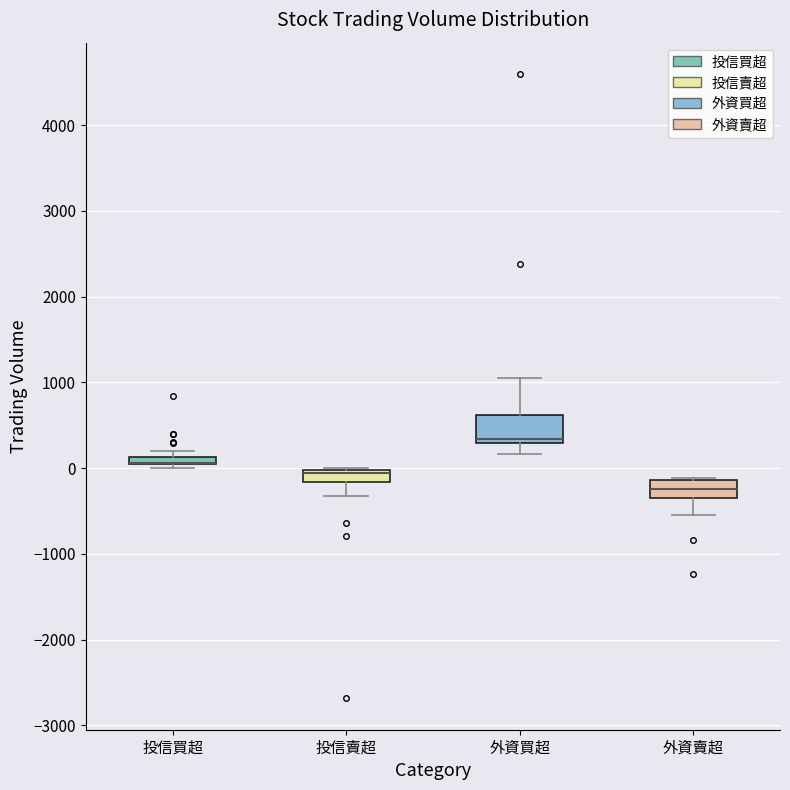

Where is the lower edge of the box for 投信買超 on the y-axis? The values are not printed on the chart, so give them approximately, as read against the axis.

0